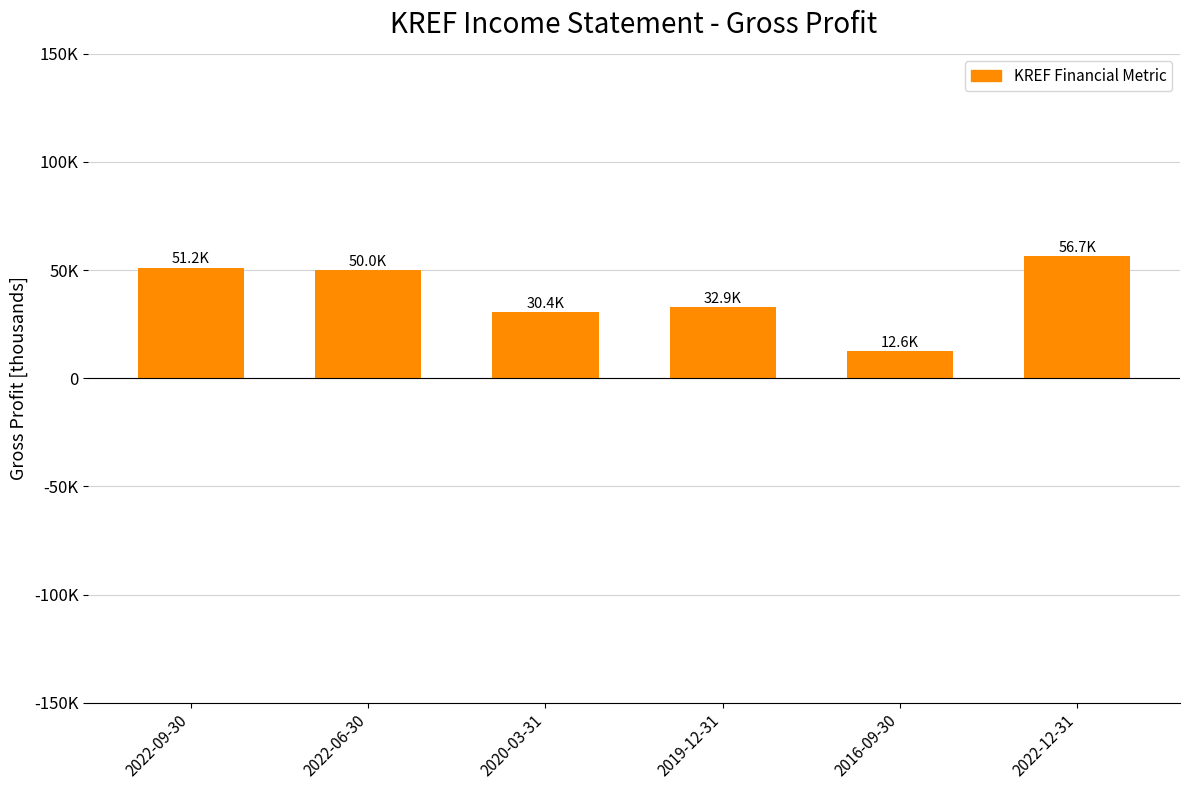

Reading right to left, list all the values displayed in this chart.

2022-12-31=56700	2016-09-30=12600	2019-12-31=32900	2020-03-31=30400	2022-06-30=50000	2022-09-30=51200